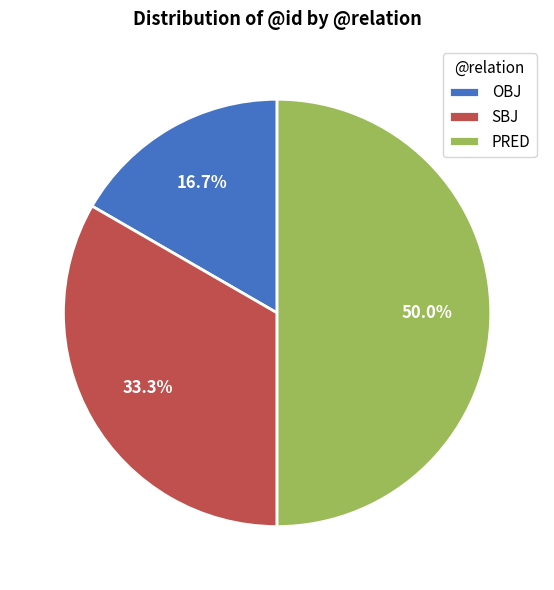

Which category has the biggest portion of the pie?

PRED